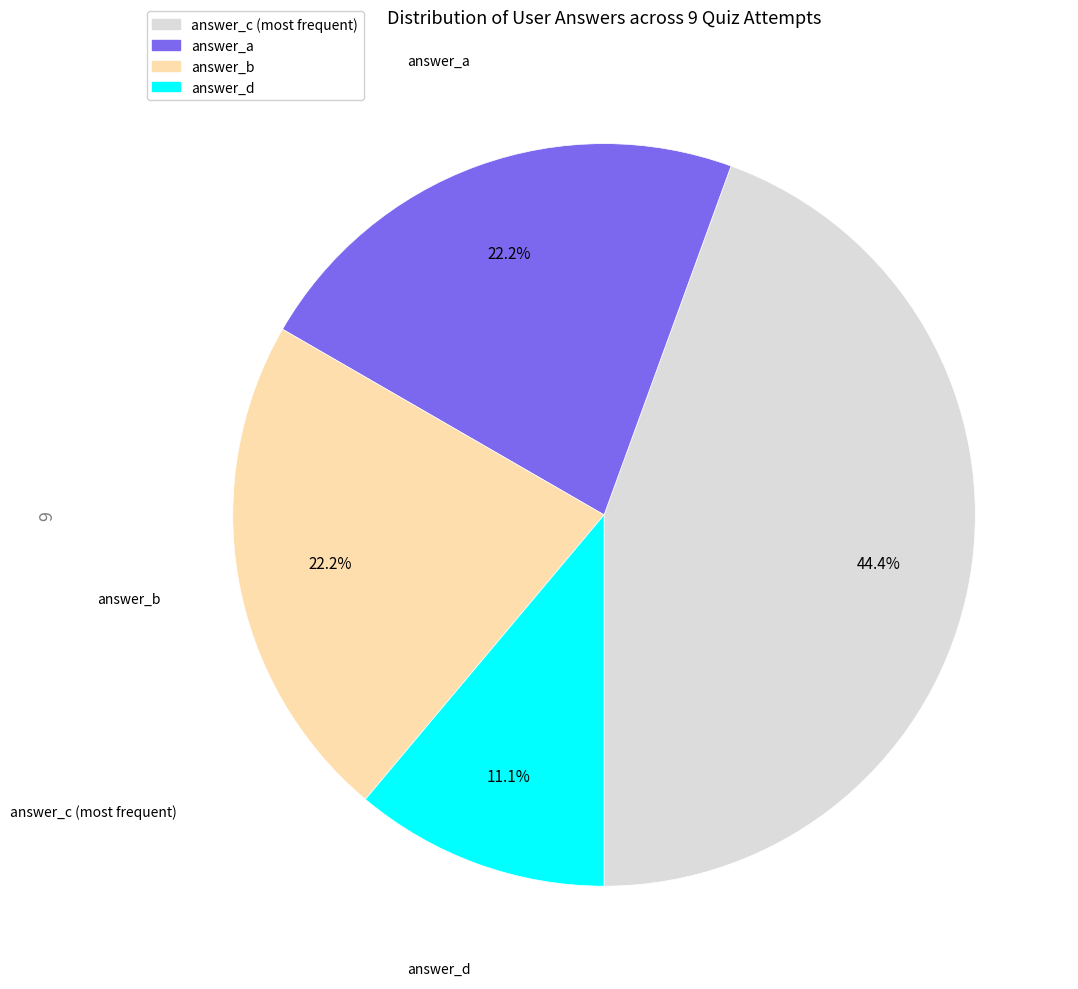

Count the number of slices in the pie.

4